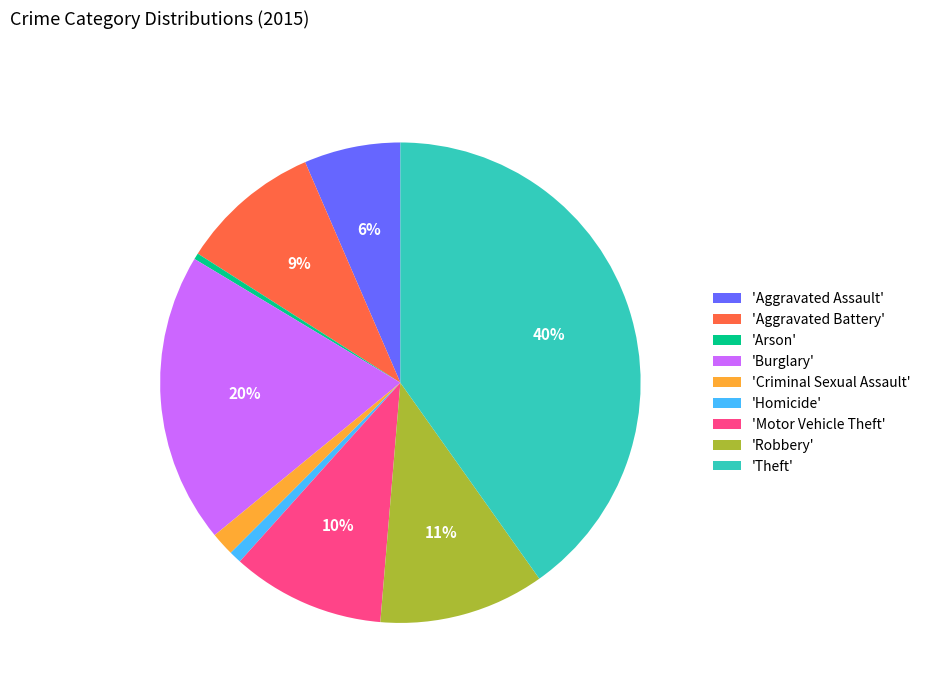

Do 'Aggravated Assault' and 'Homicide' together represent more than half of the pie?

No